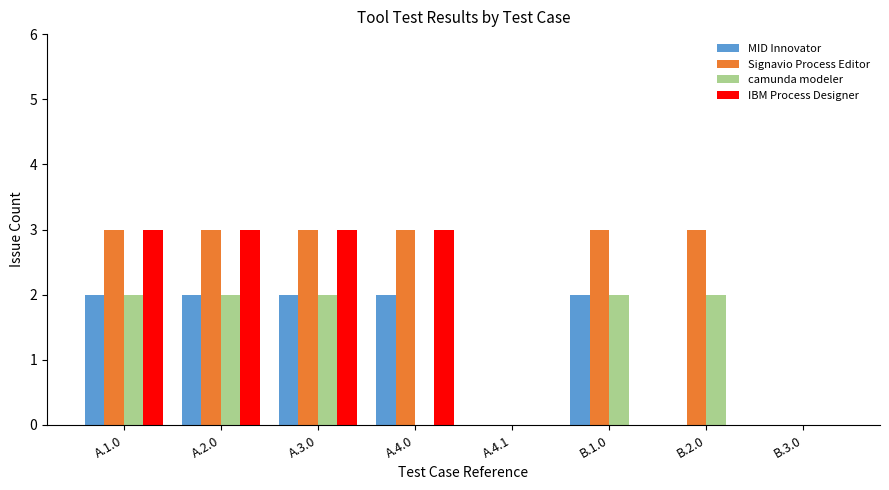

Which series has the largest total across all categories?

Signavio Process Editor